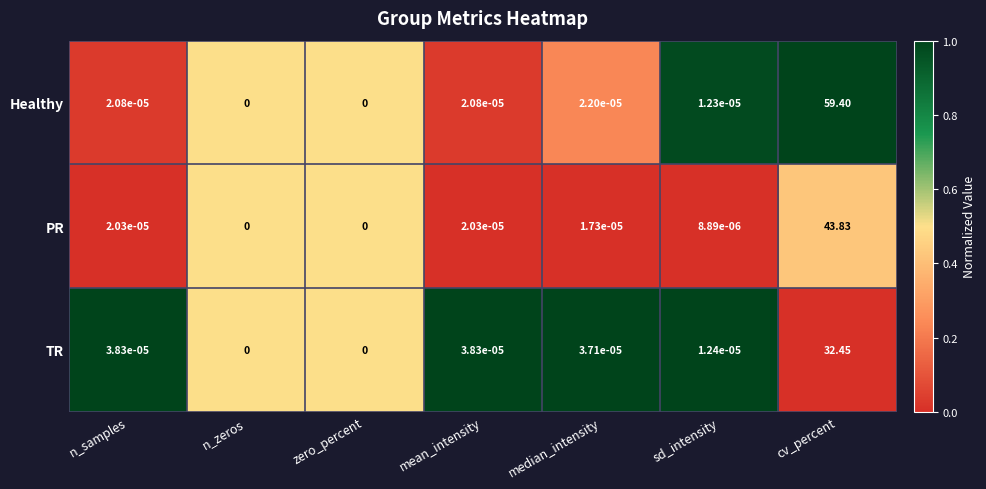

List the series in order of their peak value, highest first.

Healthy, PR, TR